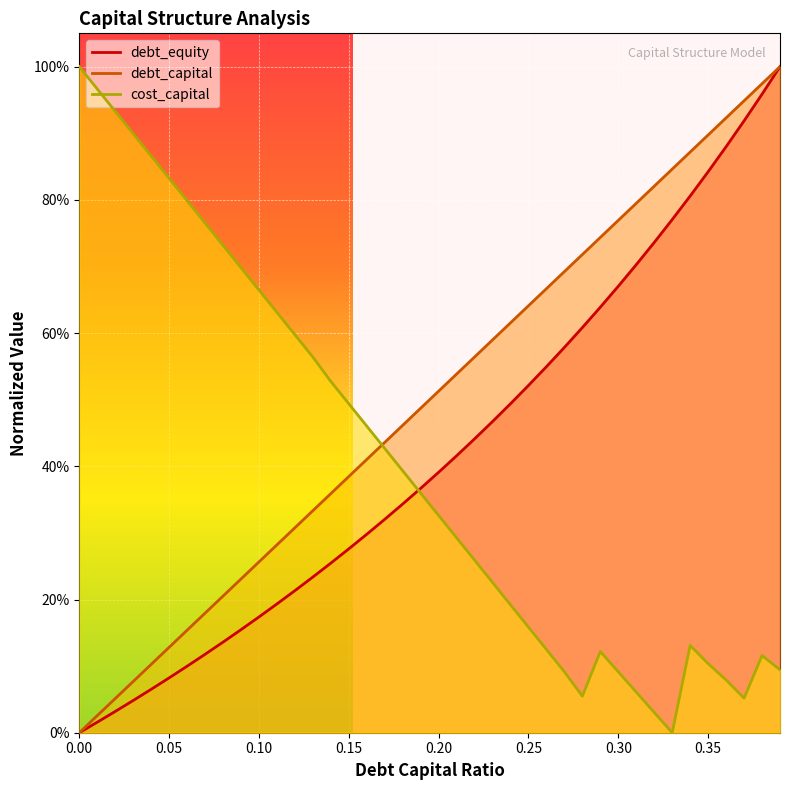

What is the average value of the debt_equity series?

0.4